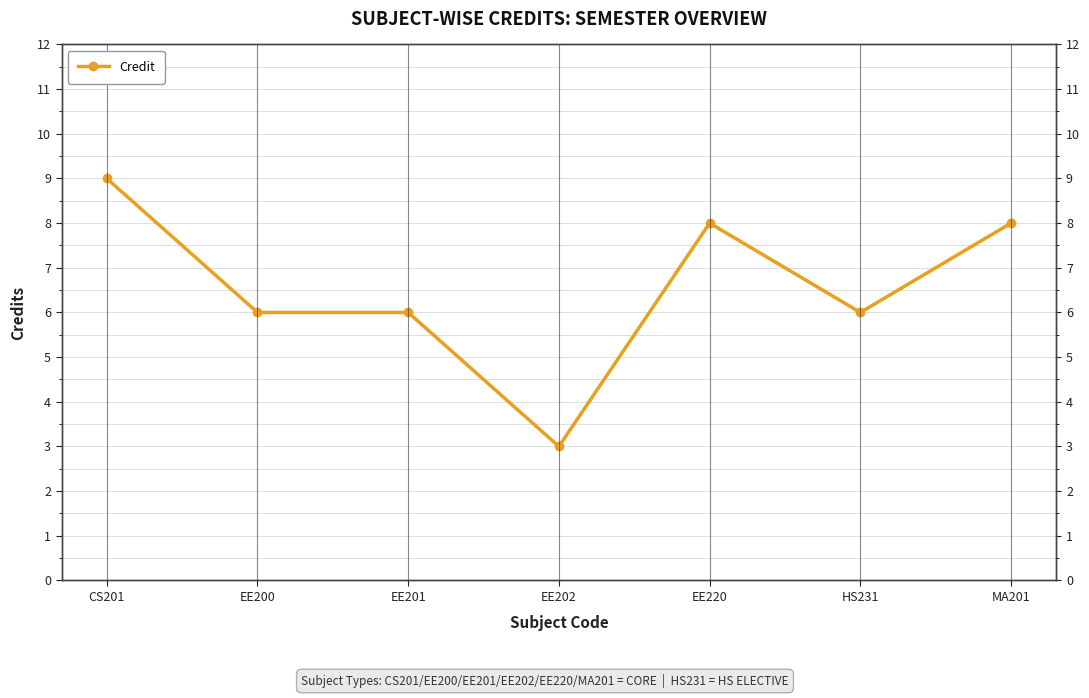

The value at EE201 is 6. True or false?

True